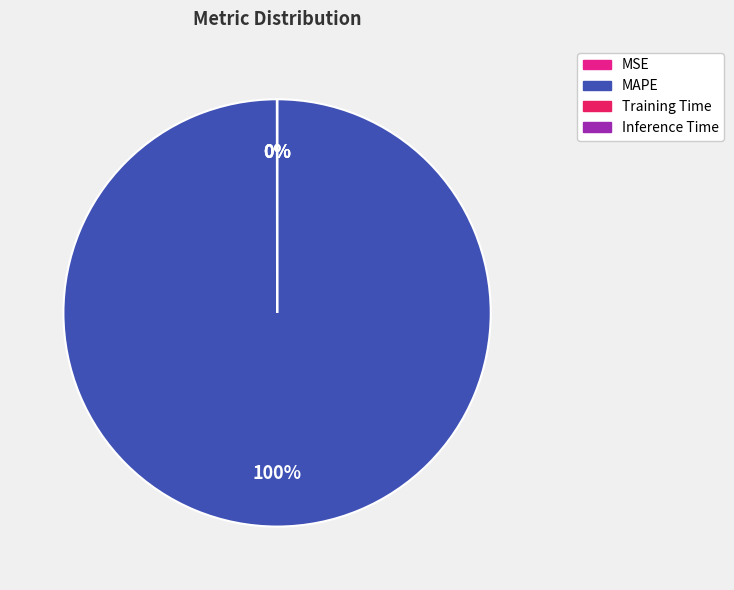

Which category has the biggest portion of the pie?

MAPE